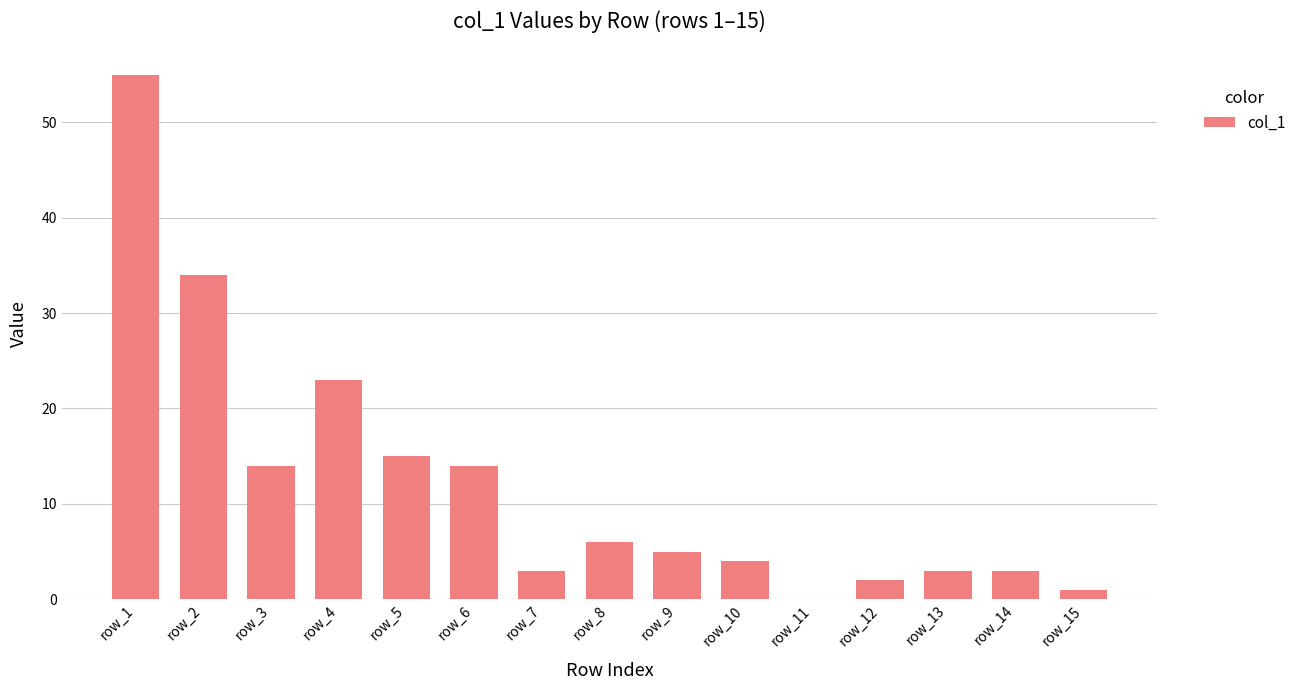

Reading left to right, list all the values displayed in this chart.

row_1=55	row_2=34	row_3=14	row_4=23	row_5=15	row_6=14	row_7=3	row_8=6	row_9=5	row_10=4	row_11=0	row_12=2	row_13=3	row_14=3	row_15=1